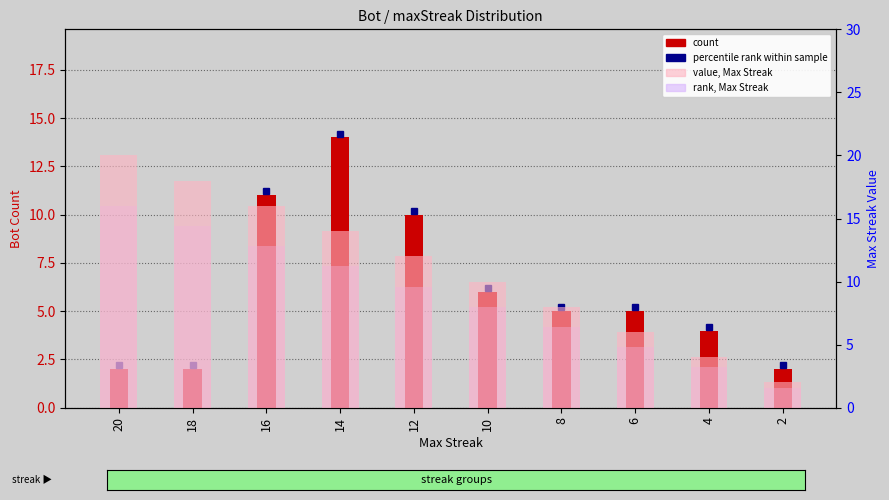

How many values in the value, Max Streak series are below 12?

5